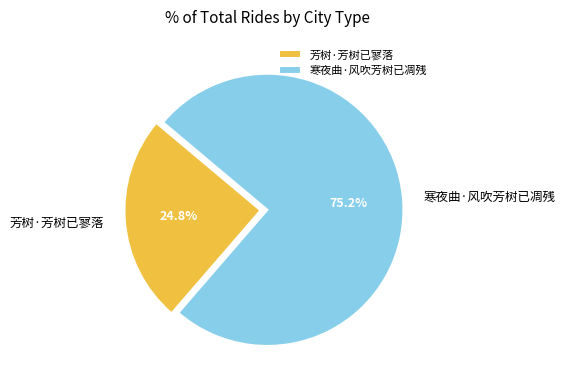

How many segments does this pie chart have?

2